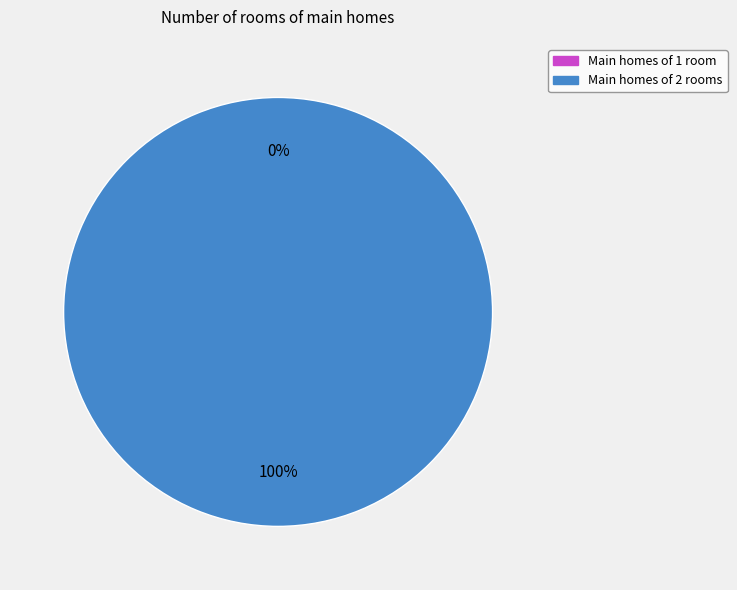

Is 1541707321 the majority of the pie?

Yes